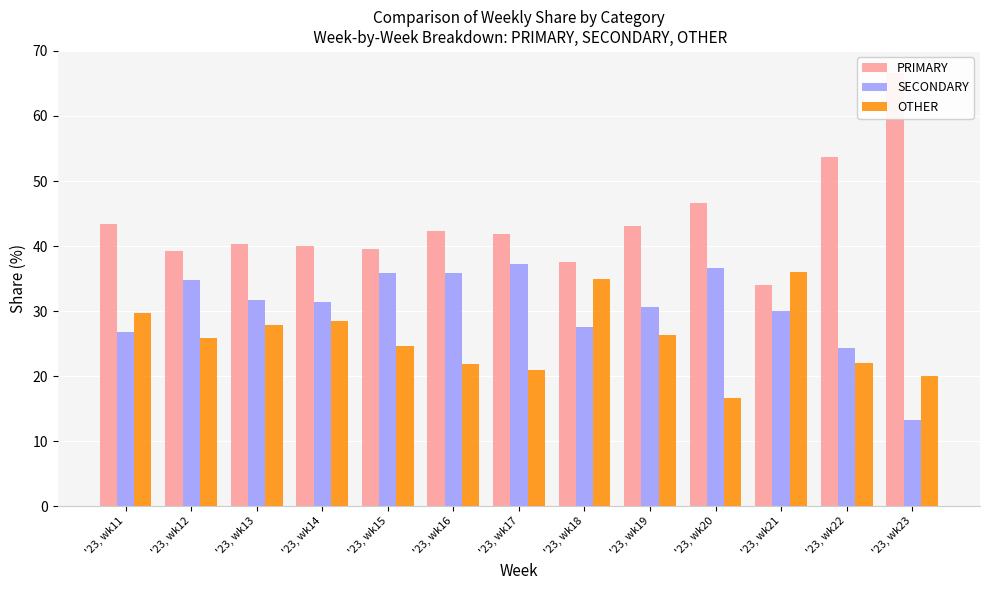

What is the sum of the OTHER values at '23, wk18 and '23, wk19?

61.3